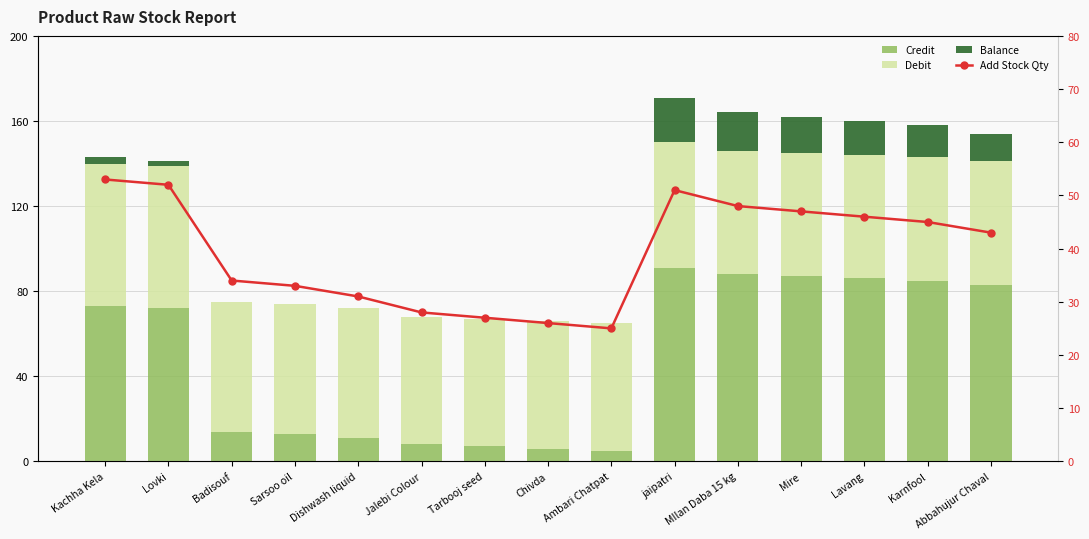

Rank the series at Lovki from lowest to highest value.

Balance, Add Stock Qty, Debit, Credit